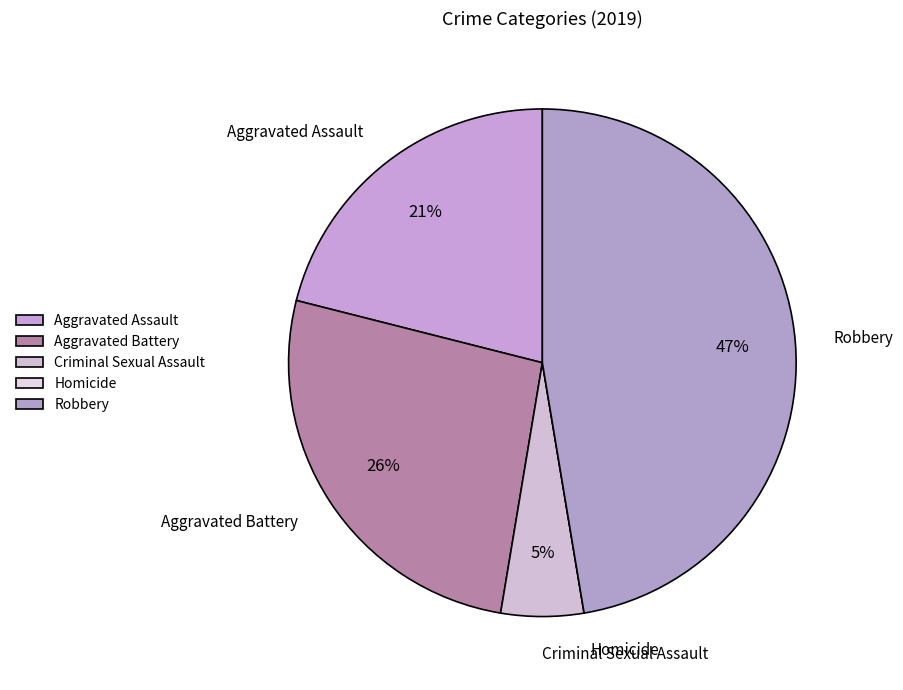

What is the largest slice in the pie chart?

Robbery